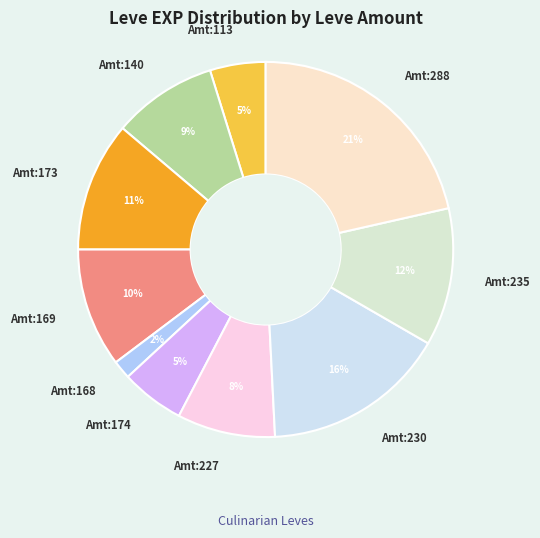

The Amt:168 slice represents 2% of the pie. True or false?

True